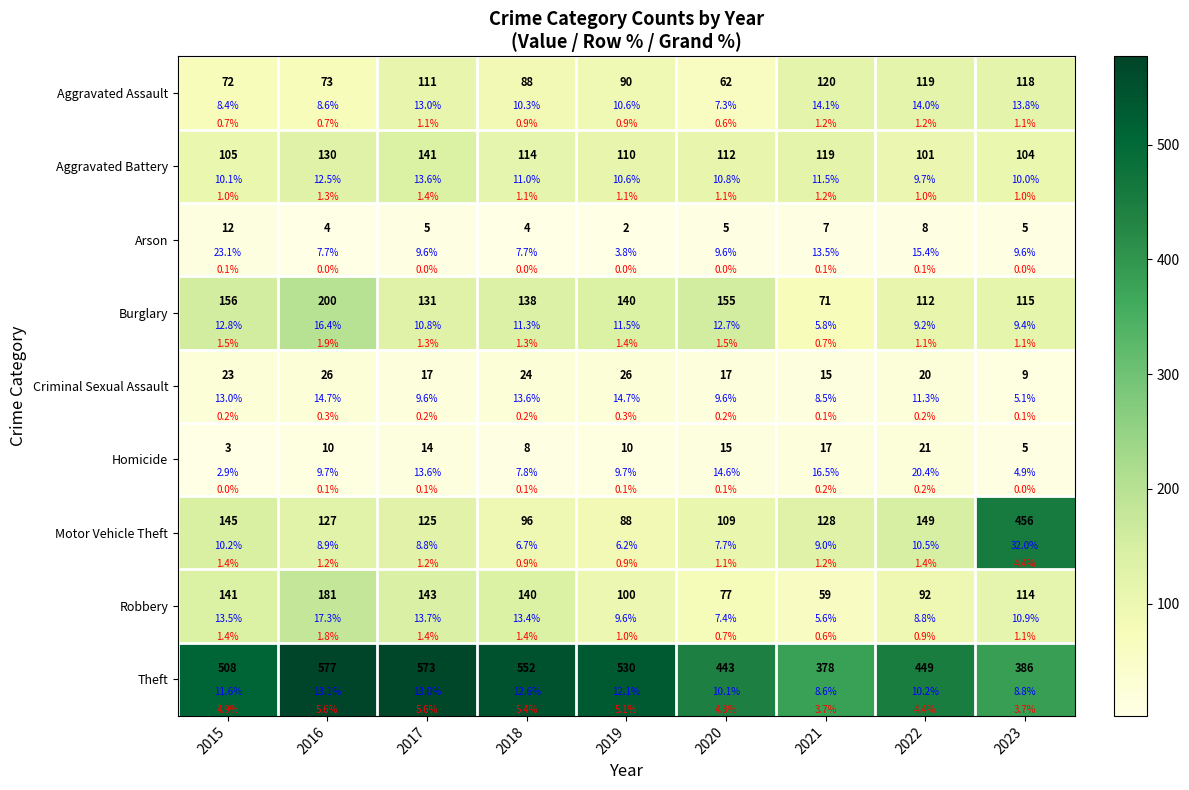

What is the total value across all series at 2015?

1165